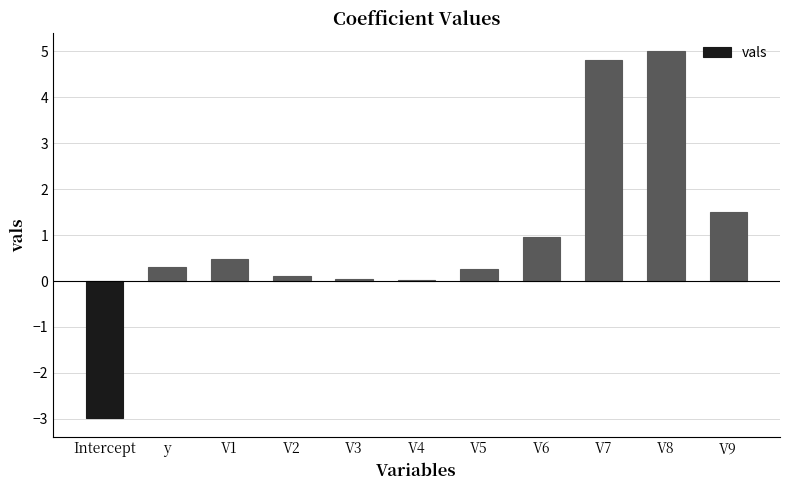

The value at V6 is 1.4. True or false?

False